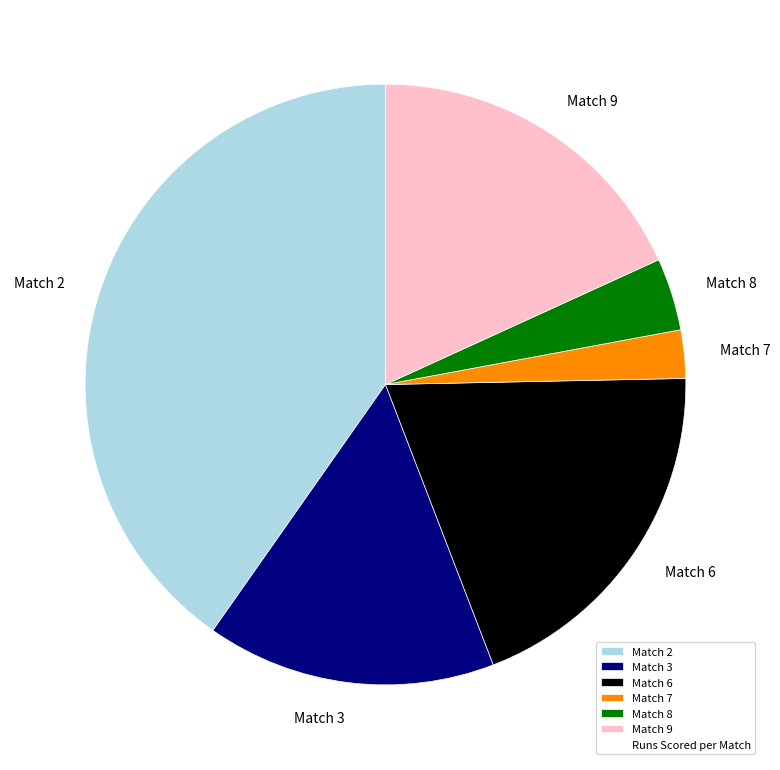

Is it true that Match 9 is 5% of the pie?

False